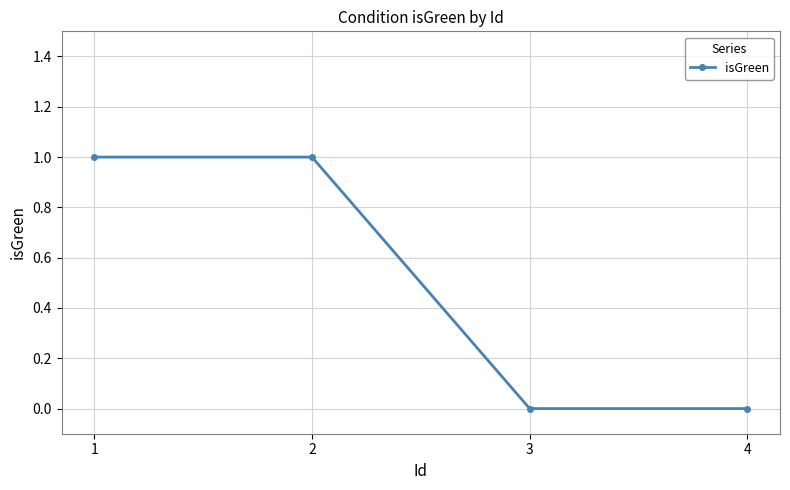

What is the value of the 2nd point from the left?

1